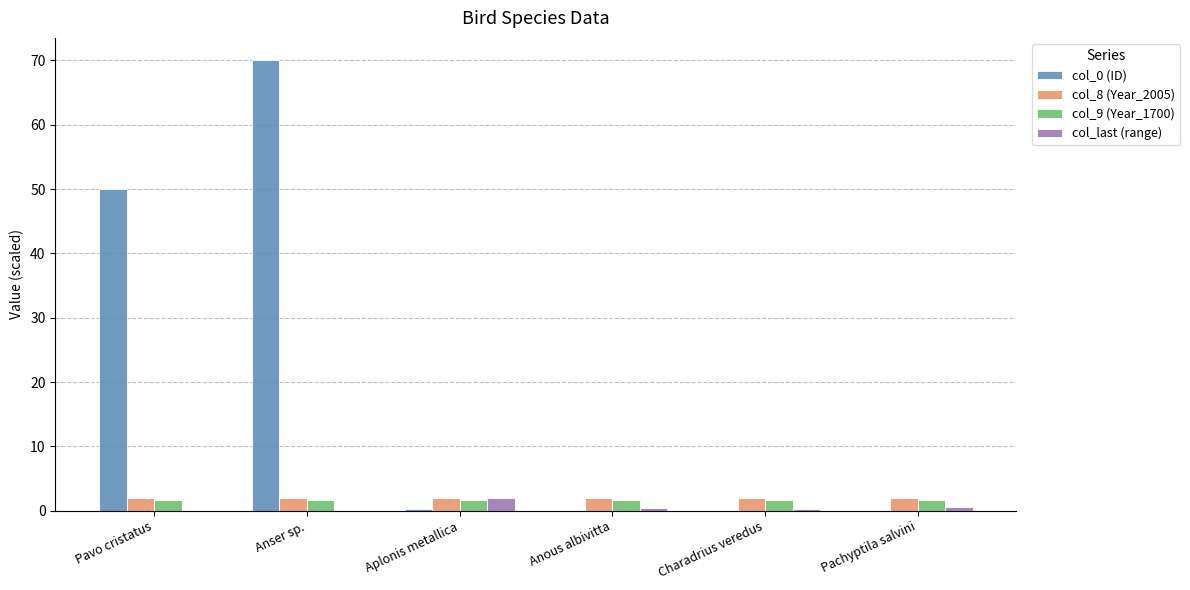

What is the total value across all series at Aplonis metallica?

5.9